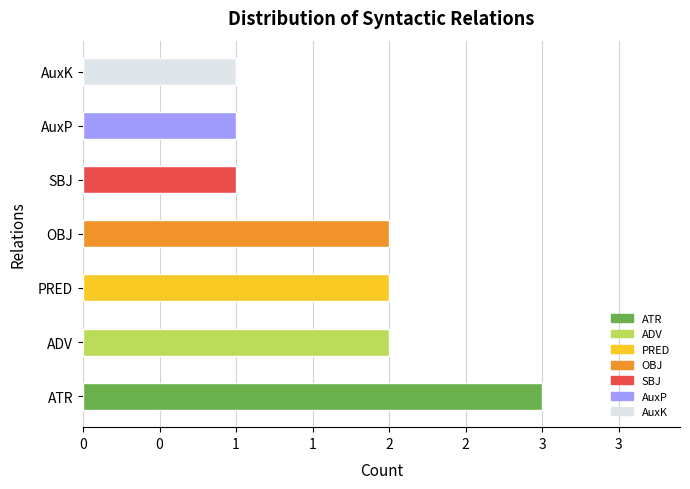

How many distinct data groups are displayed?

1